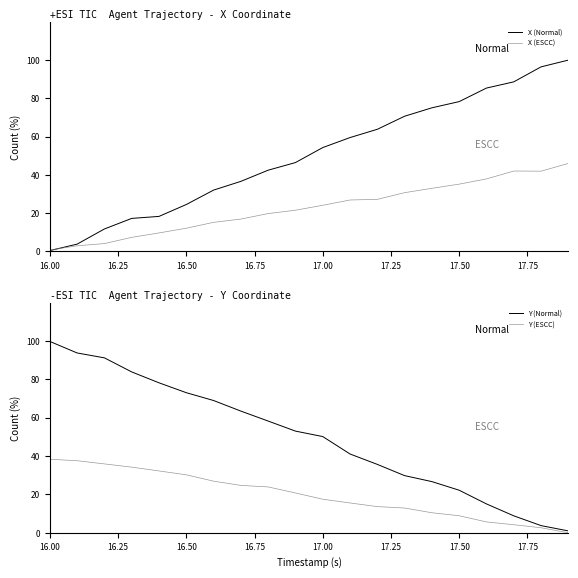

True or false: Y (ESCC) has a value of 24.7 at 17.00.

False